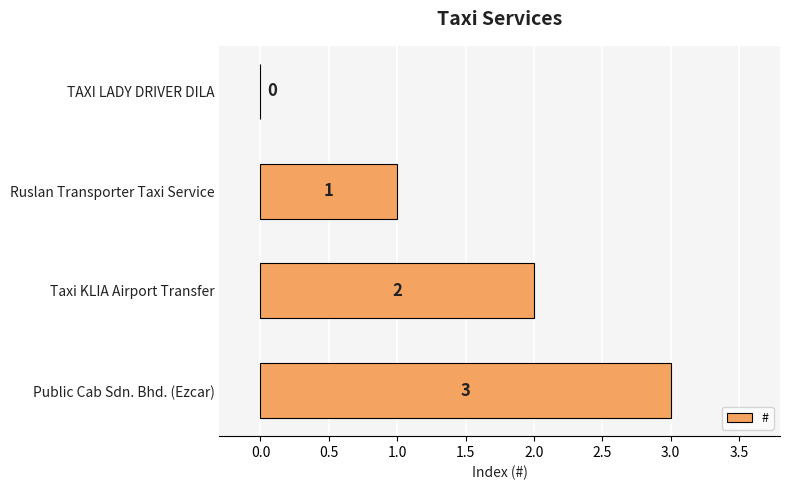

Are the bars horizontal?

Yes